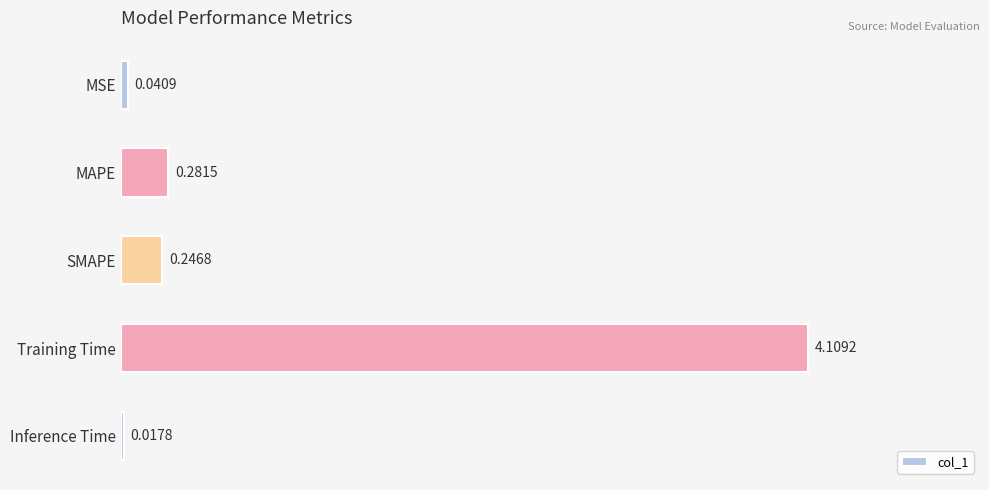

Between Inference Time and MAPE, which is larger?

MAPE